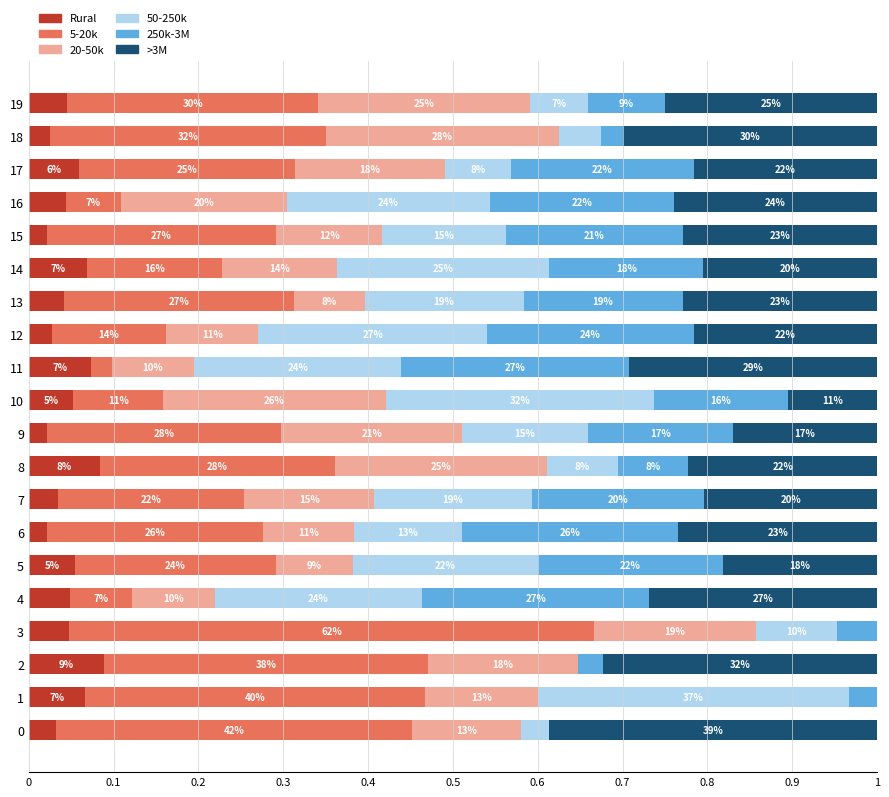

What are all the series names shown in the legend?

Rural, 5-20k, 20-50k, 50-250k, 250k-3M, >3M